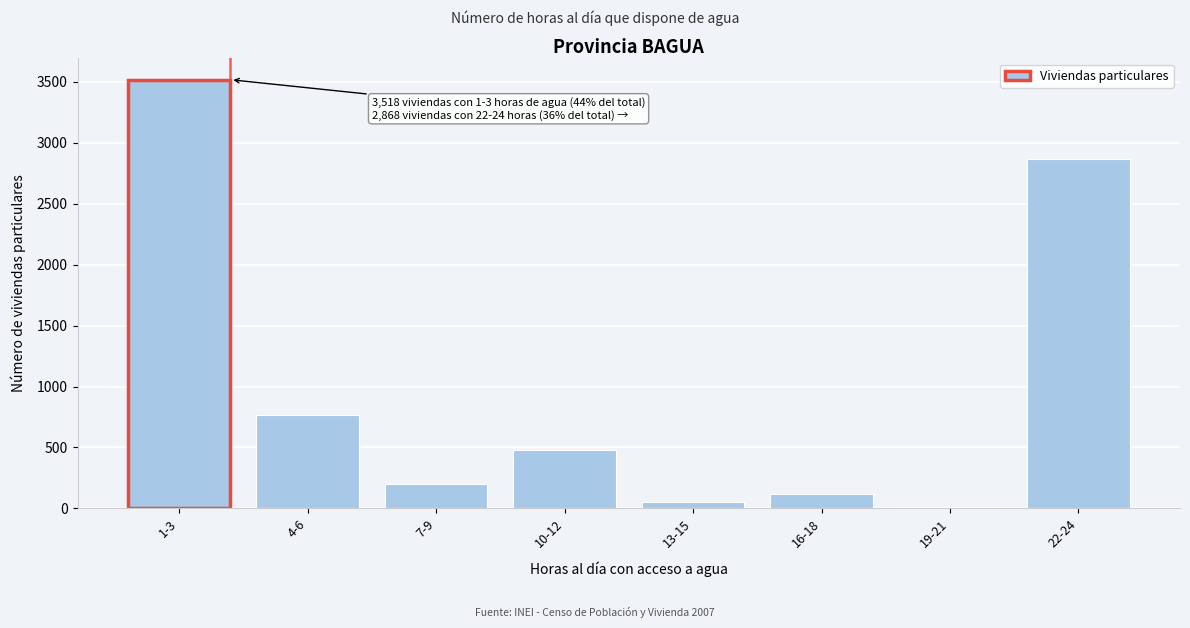

Reading right to left, transcribe all the data shown in this chart.

2868	12	120	56	475	198	765	3518